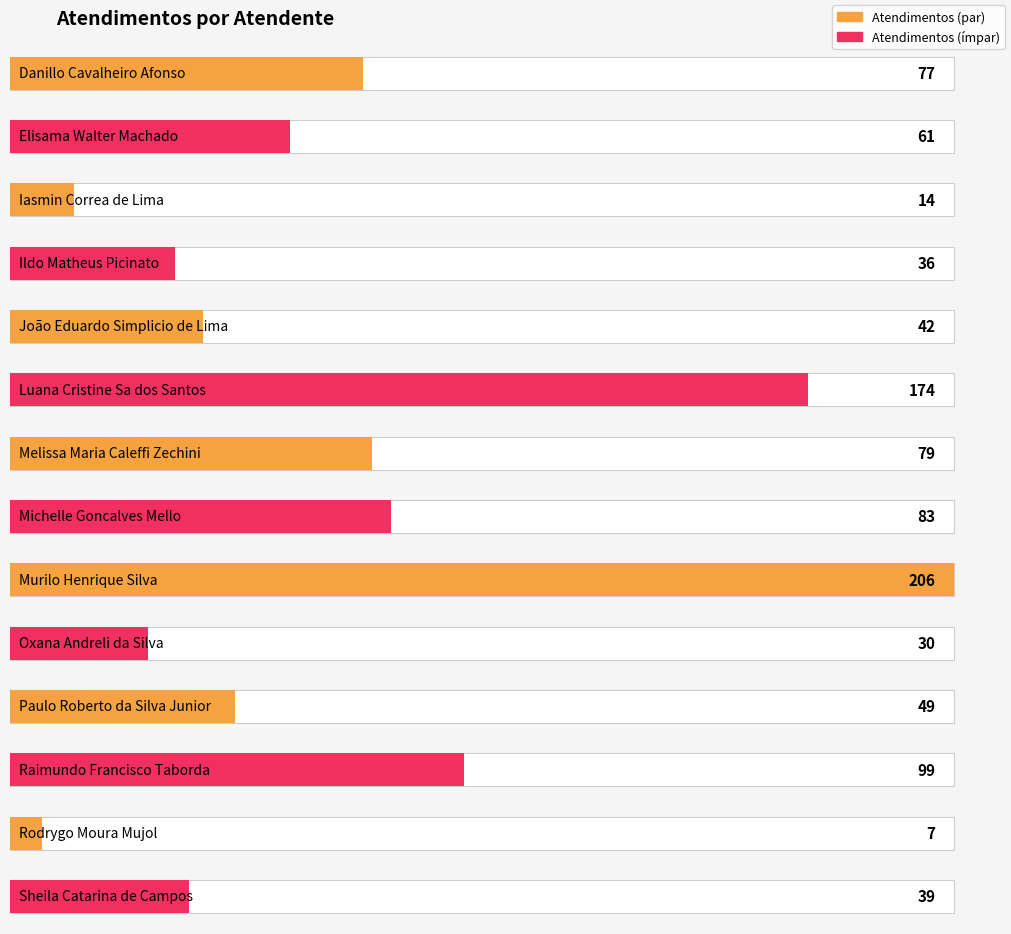

True or false: the data shows 79 at Melissa Maria Caleffi Zechini.

True